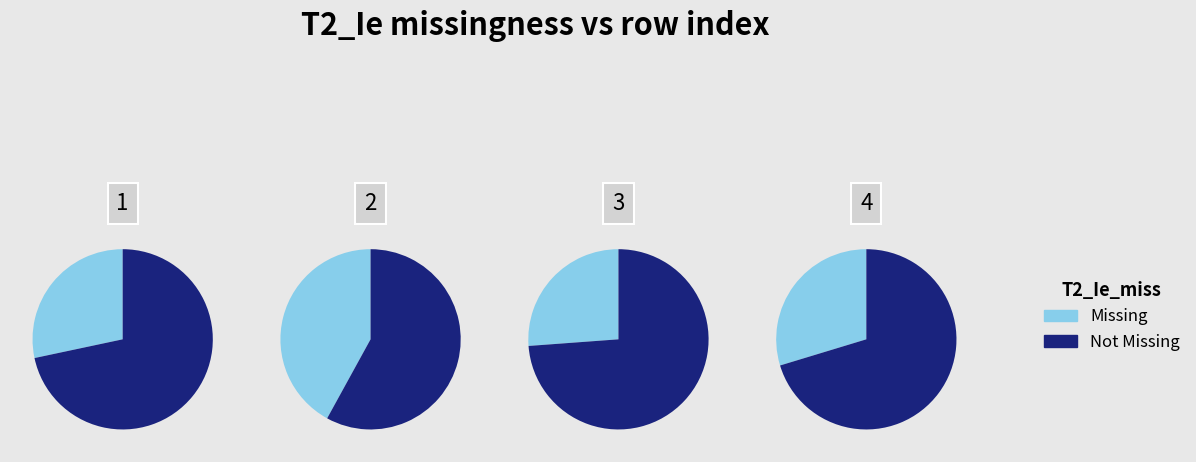

What percentage do 1 and 4 together represent?

46.0%